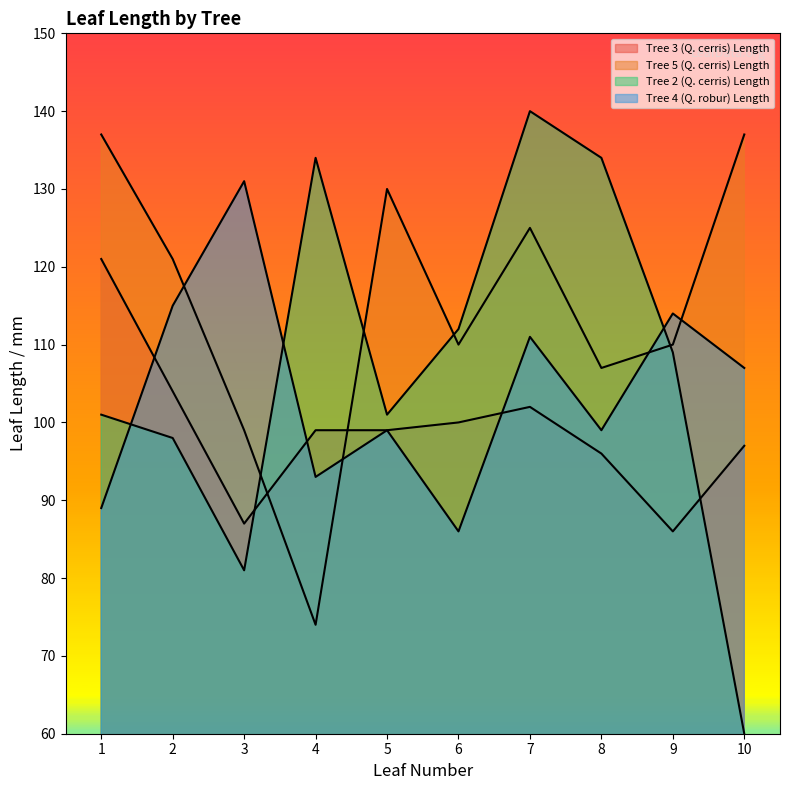

The value of Tree 2 (Q. cerris) Length at 5 is 168. True or false?

False